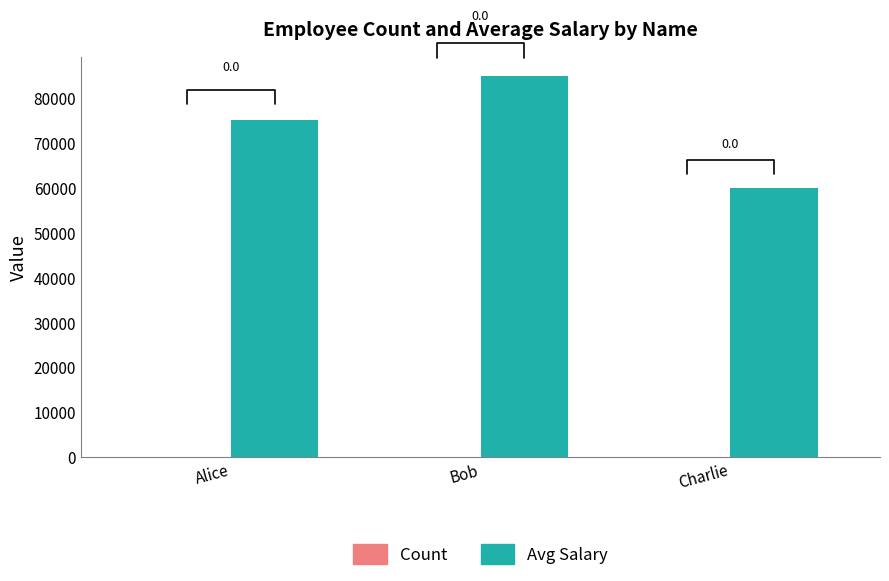

Is the value of Avg Salary at Alice greater than the value of Count at Alice?

Yes